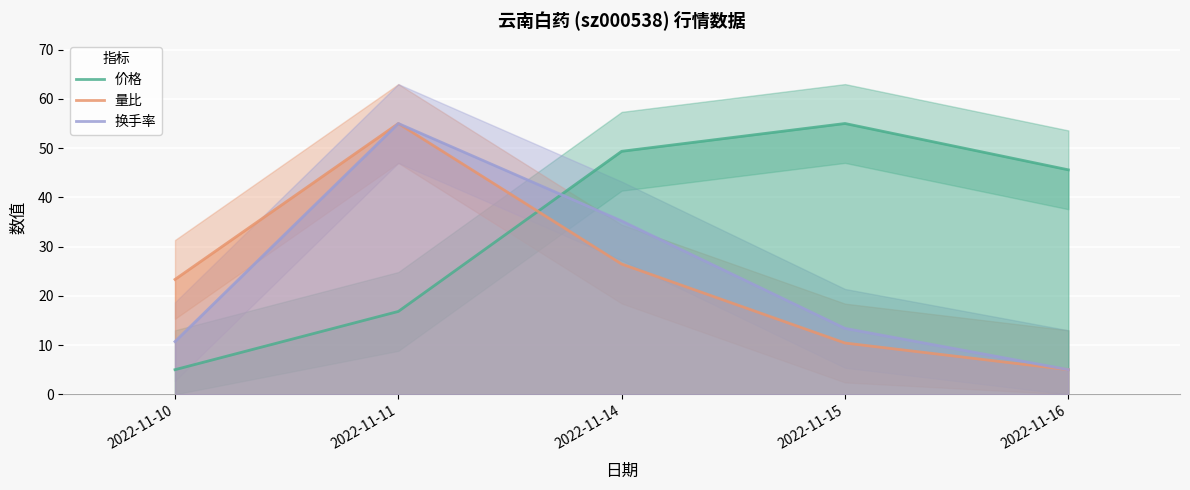

True or false: 换手率 has a value of 13.4 at 2022-11-15.

True